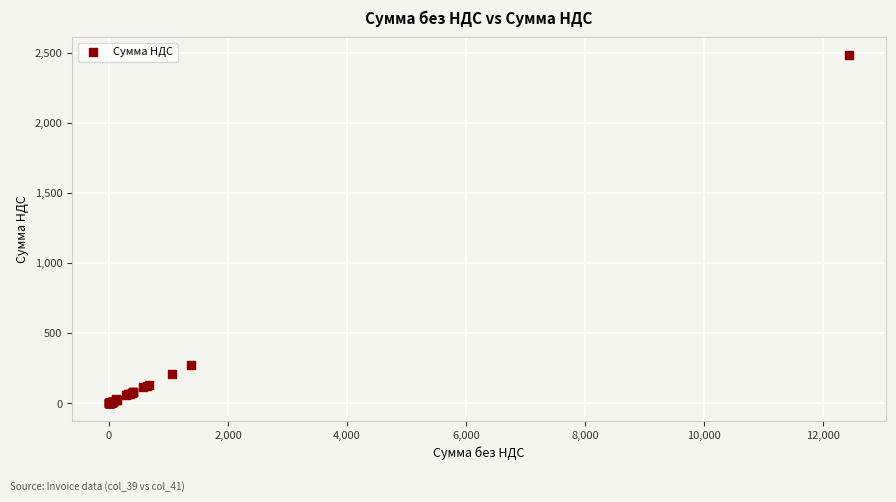

What Y value in the scatter plot is closest to 1243?

274.6